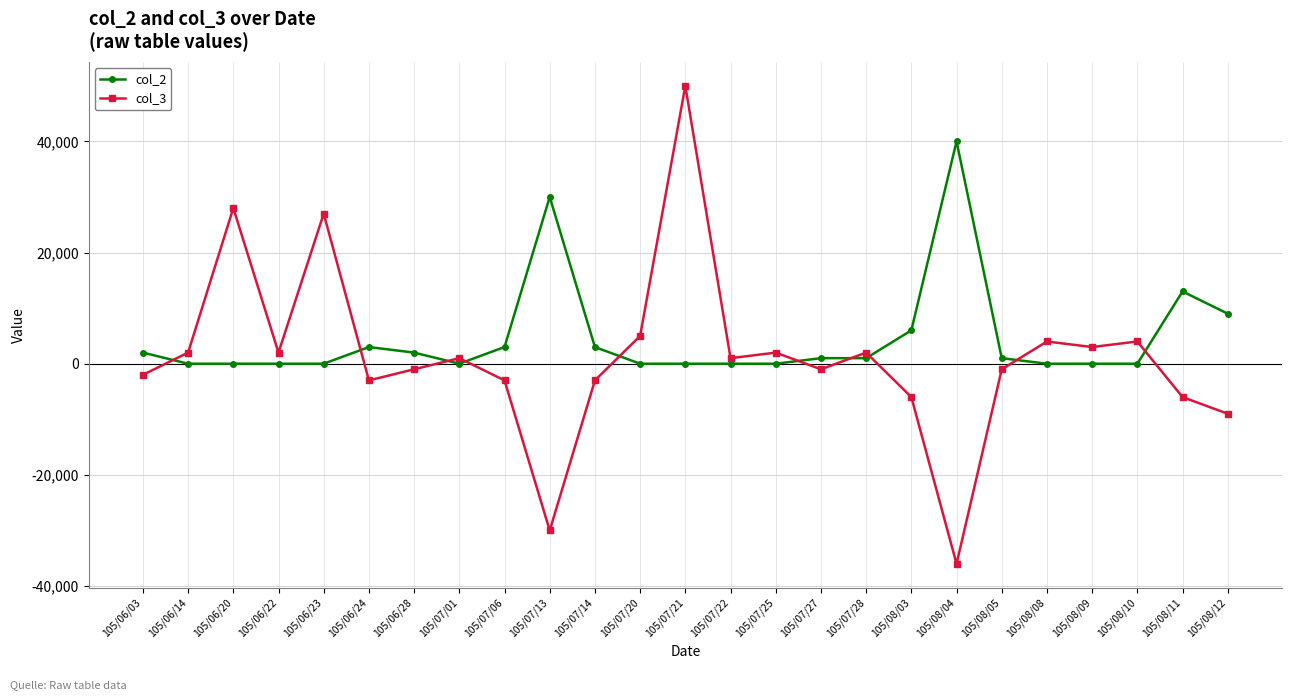

Between 105/06/20 and 105/07/27, which series saw the biggest shift?

col_3